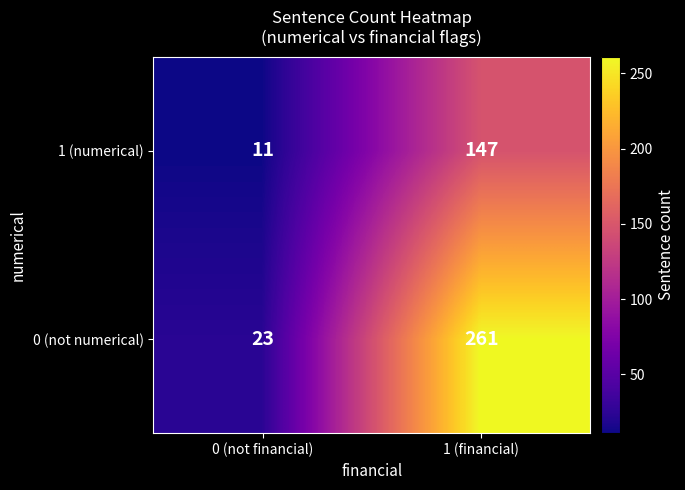

Reading left to right, list all the values displayed in this chart.

1 (numerical): 11	147
0 (not numerical): 23	261